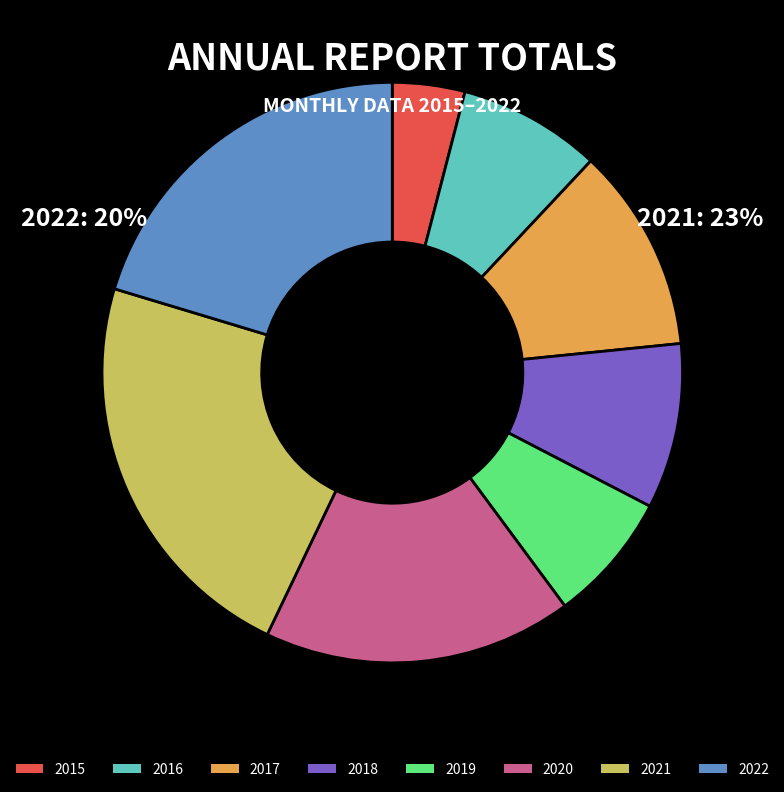

Is it true that 2020 is 7% of the pie?

False